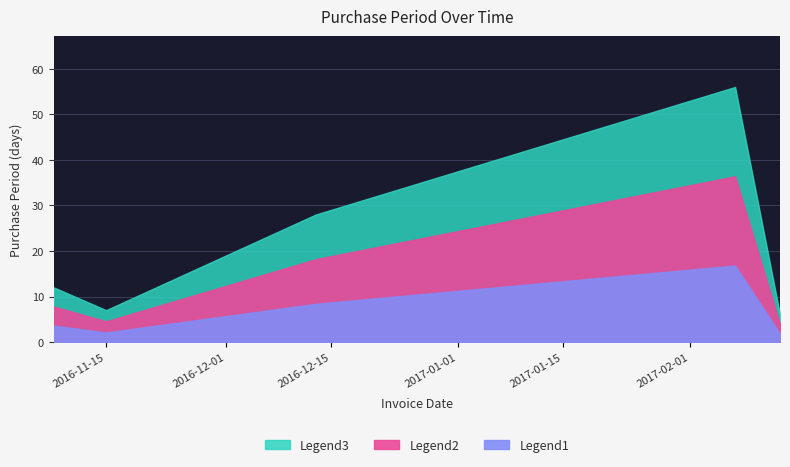

What is the label of the 4th point from the right?

2016-11-15